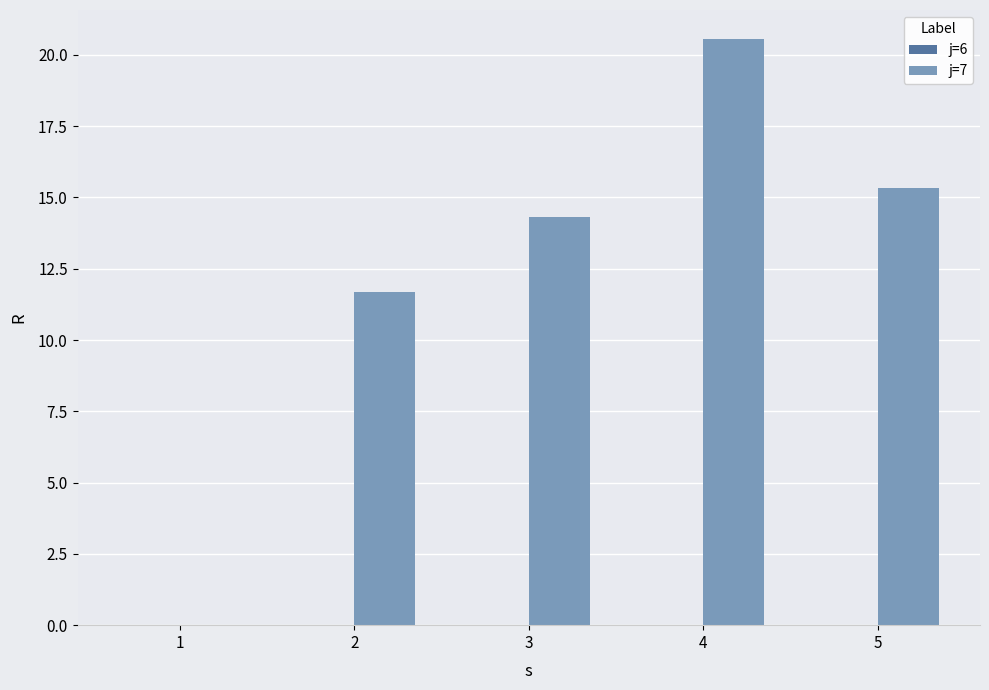

Reading left to right, transcribe all the data shown in this chart.

1=0.0	2=11.7	3=14.3	4=20.5	5=15.3